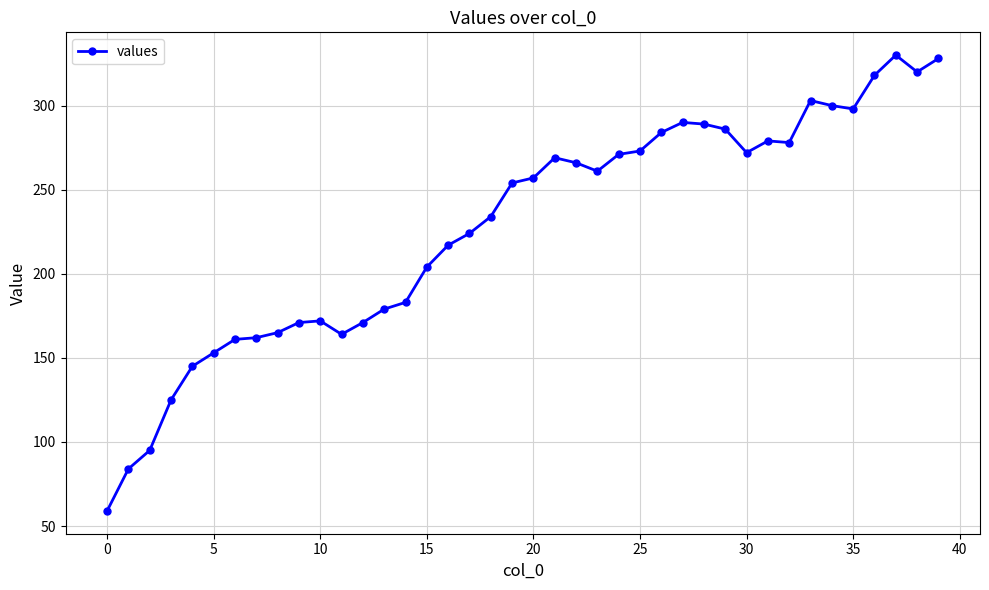

Does the chart have visible grid lines?

Yes